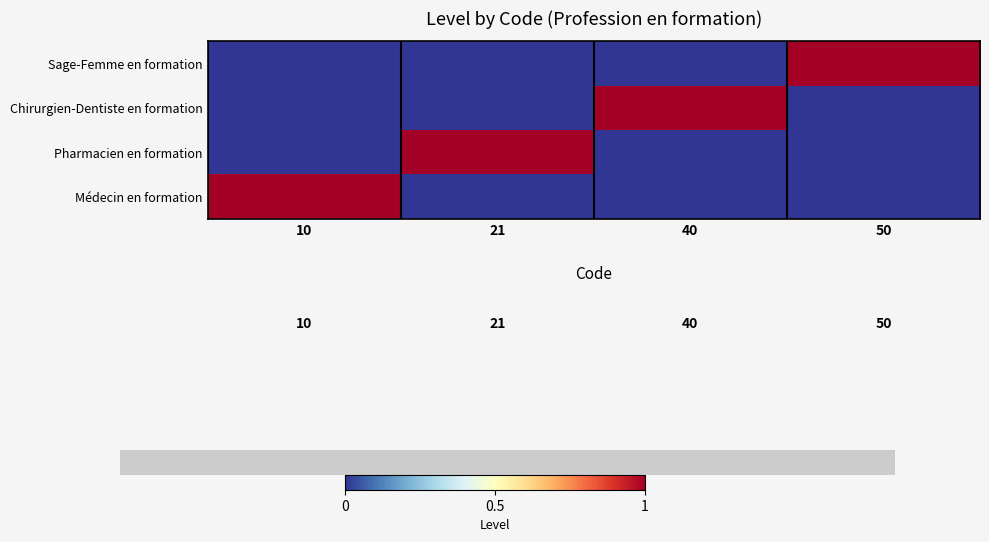

Reading left to right, list all the values displayed in this chart.

10=0	21=0	40=0	50=1